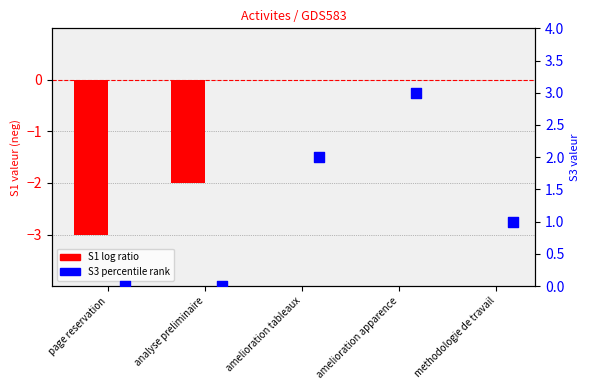

Which series reaches the minimum Y coordinate?

S1